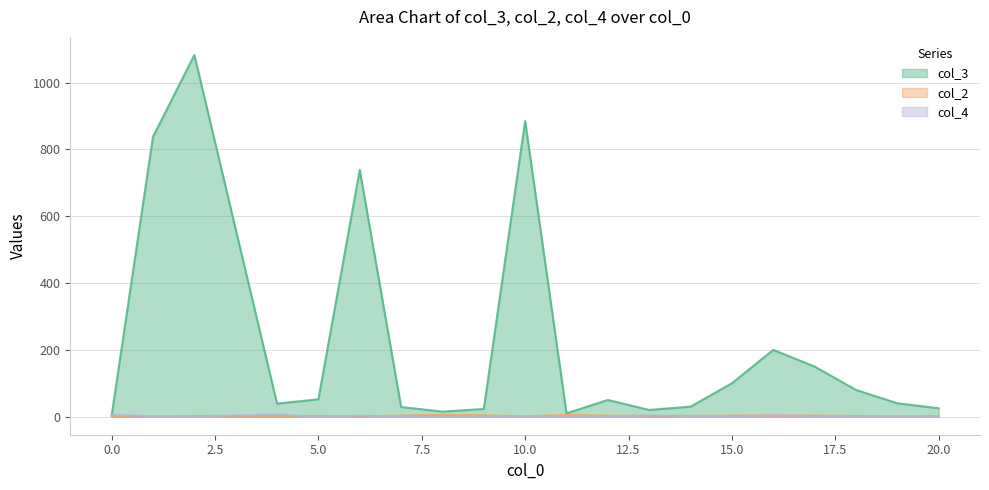

What is the difference between the col_4 values at 19 and 13?

3